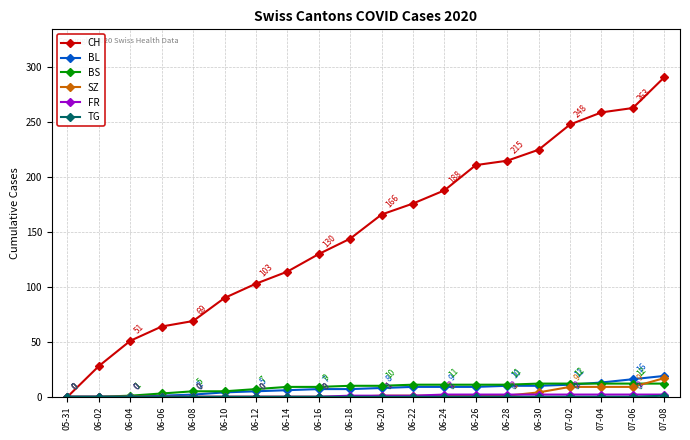

What is the approximate value of SZ at 06-30?

4